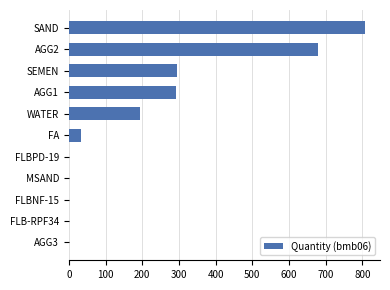

What is the maximum value shown in the chart?

808.0